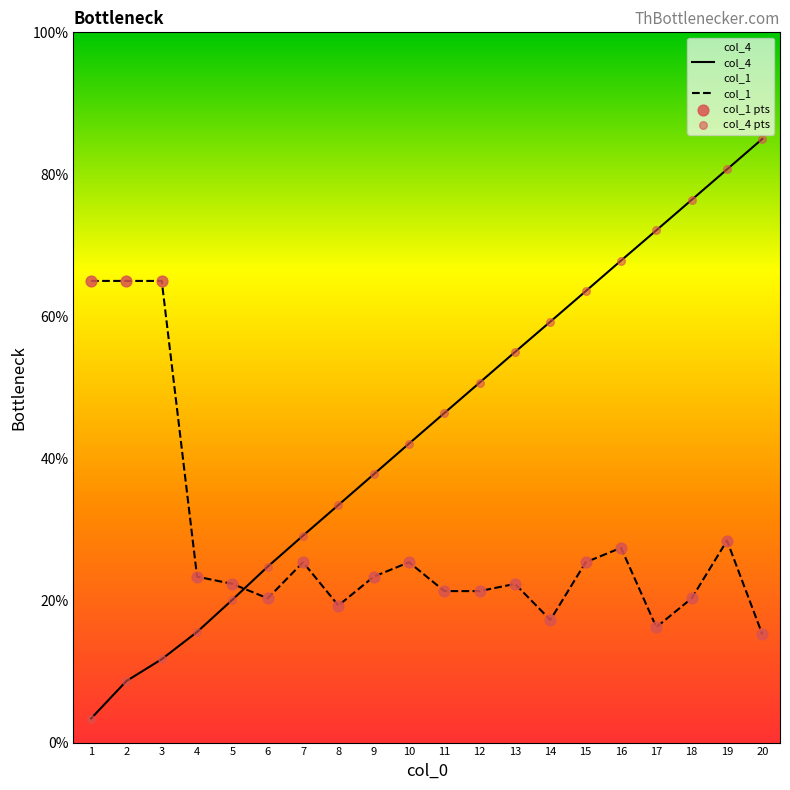

At which category is the sum across all series the highest?

19